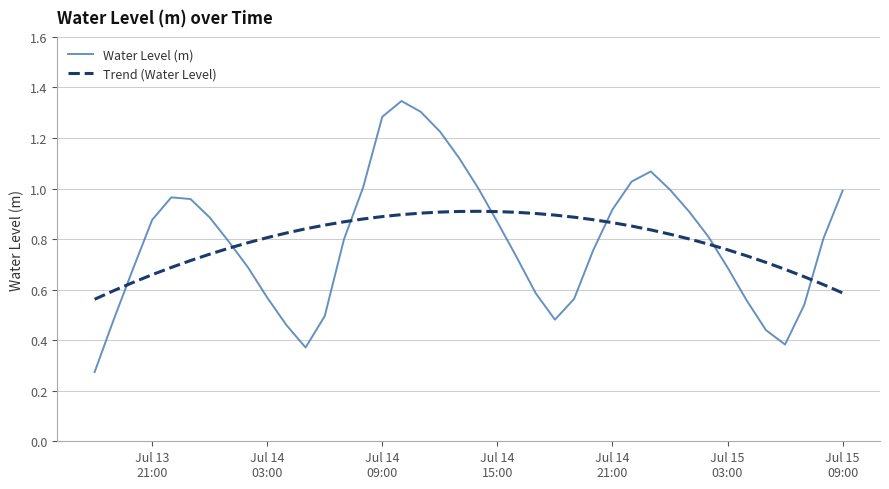

True or false: Trend (Water Level) and Water Level (m) cross at least once.

True